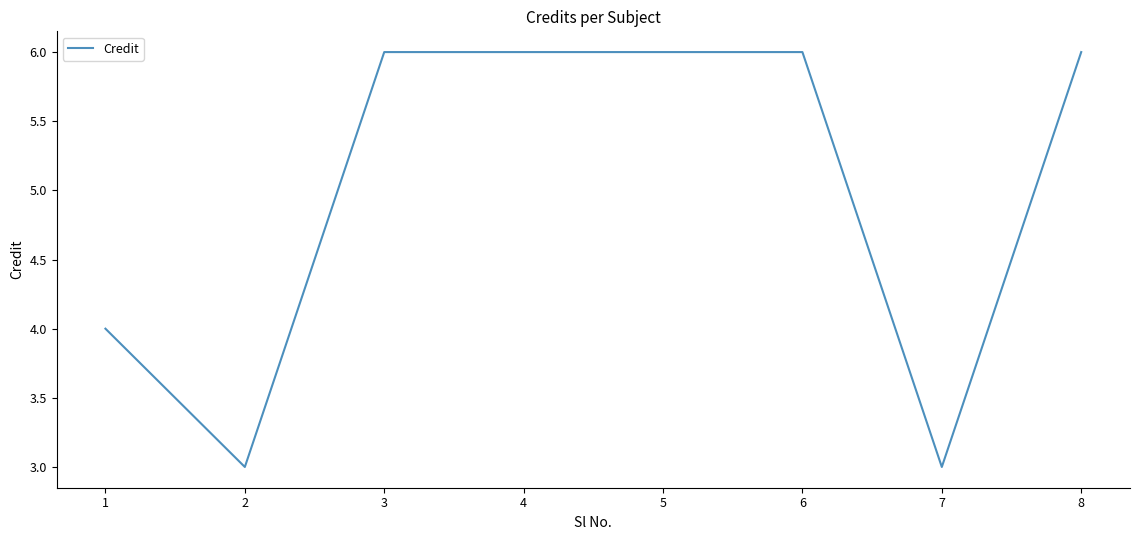

What is the sum of the values at 8 and 7?

9